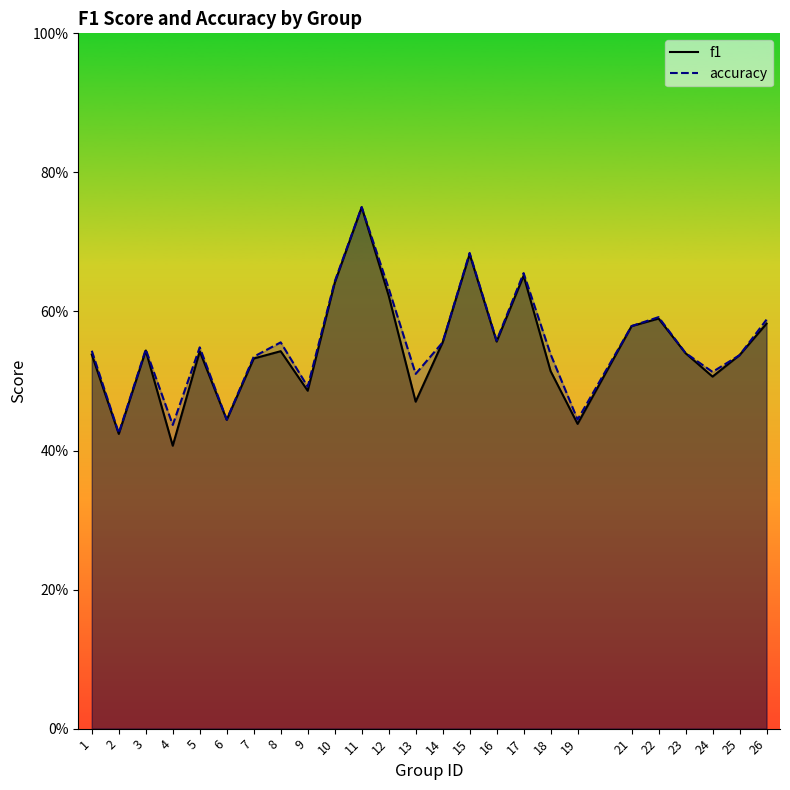

The f1 series shows 1.1 at 15. True or false?

False